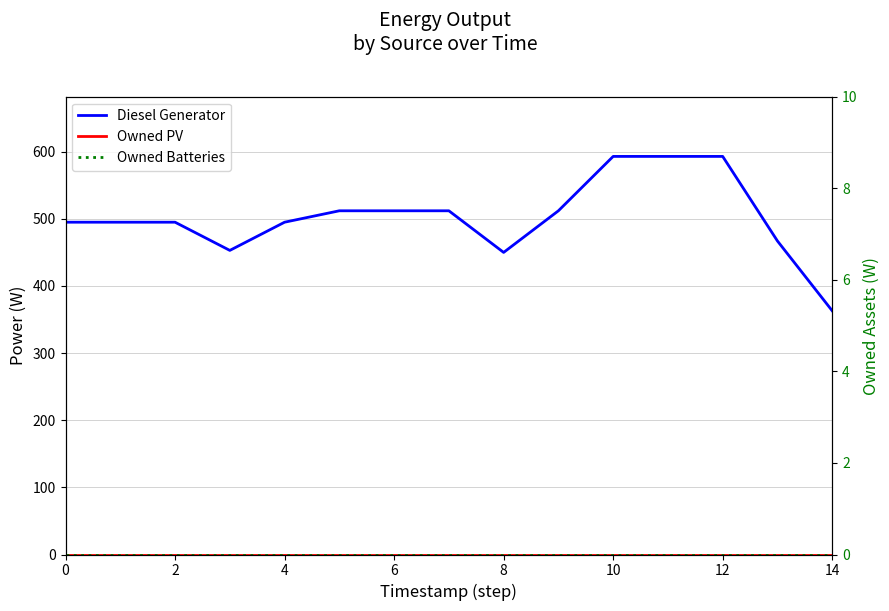

Which series has the widest spread of values?

Diesel Generator